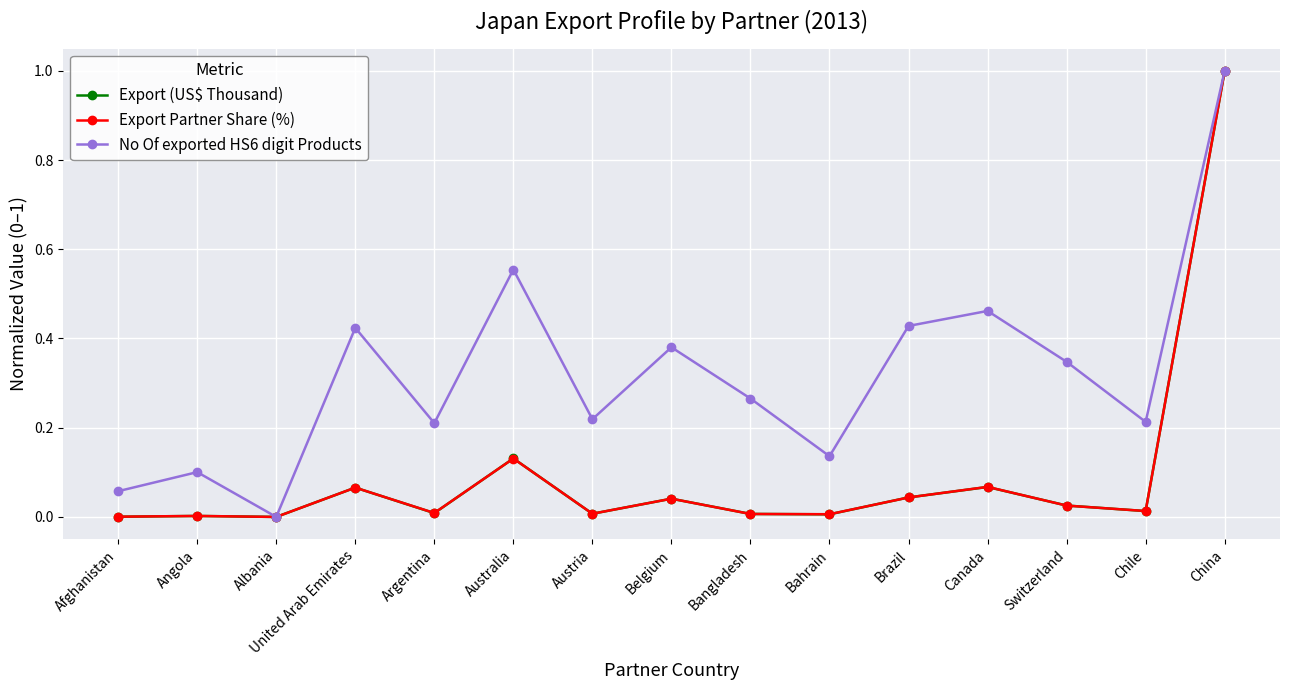

The value of Export (US$ Thousand) at Angola is 0.0. True or false?

True